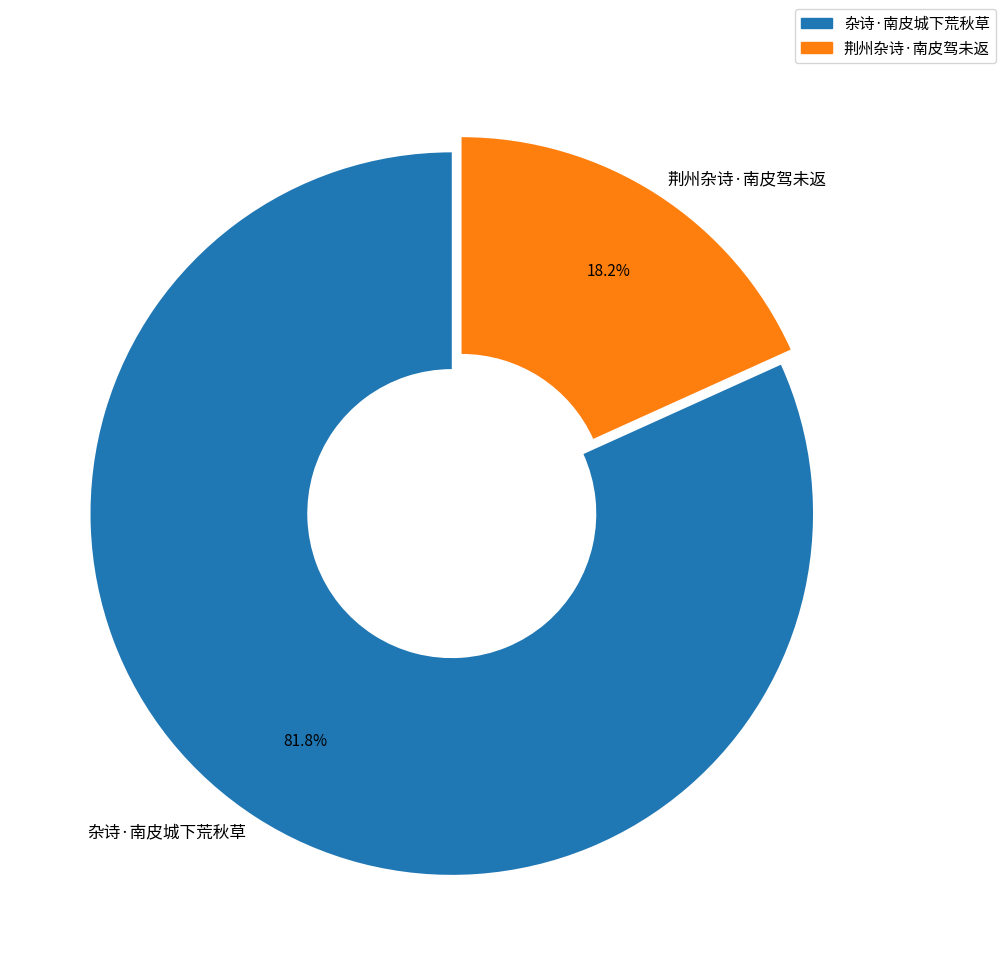

Approximately how many times larger is the value at 荆州杂诗·南皮驾未返 compared to 杂诗·南皮城下荒秋草?

0.2